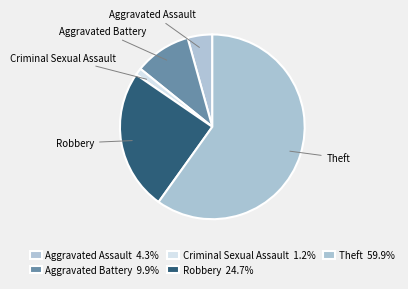

Do Aggravated Battery and Theft together represent more than half of the pie?

Yes